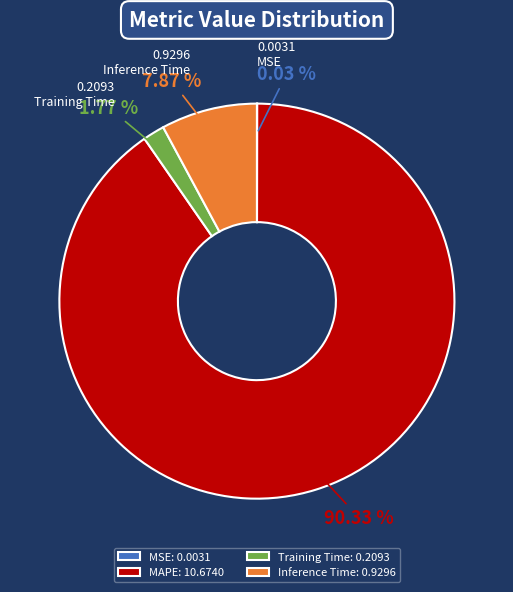

To the nearest percent, what is the difference between the largest and smallest slice percentages?

90%